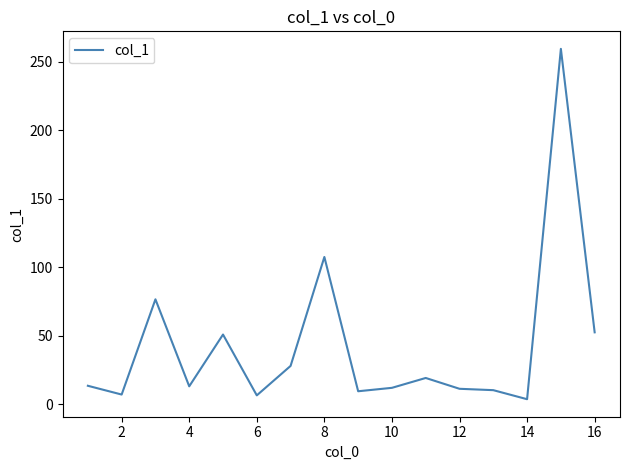

What is the greatest value displayed?

259.3